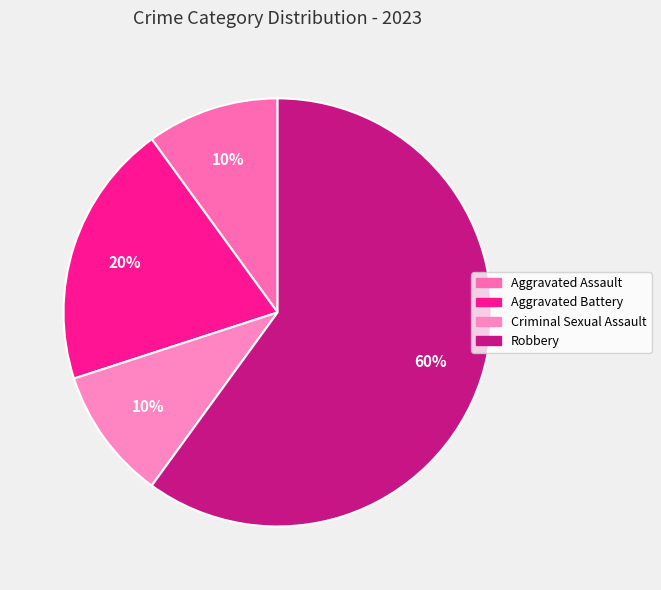

To the nearest percent, what is the average slice percentage?

25%